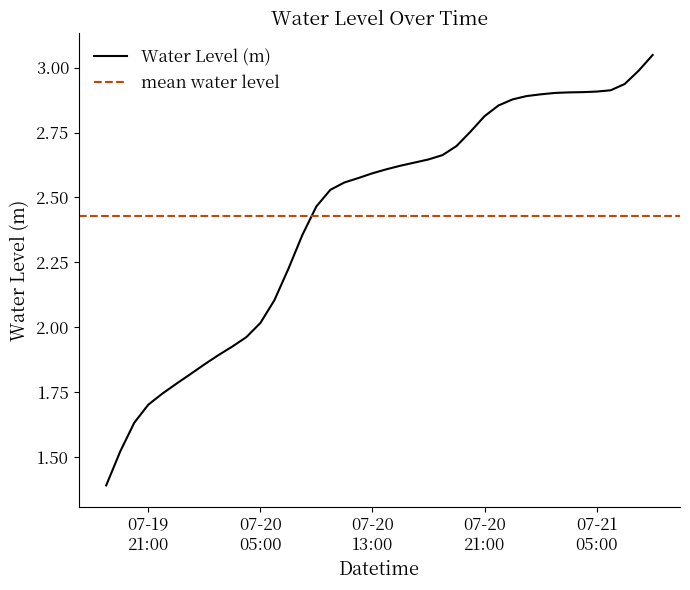

Count the number of categories in the chart.

40